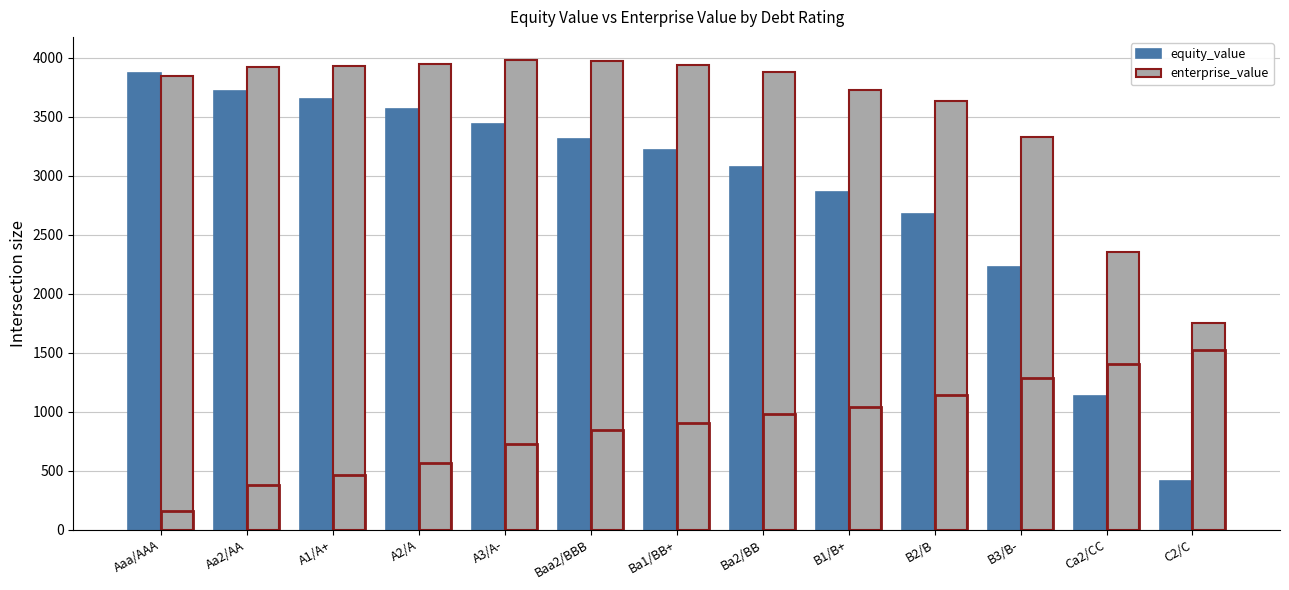

What is the total value across all series at Aaa/AAA?

7709.5